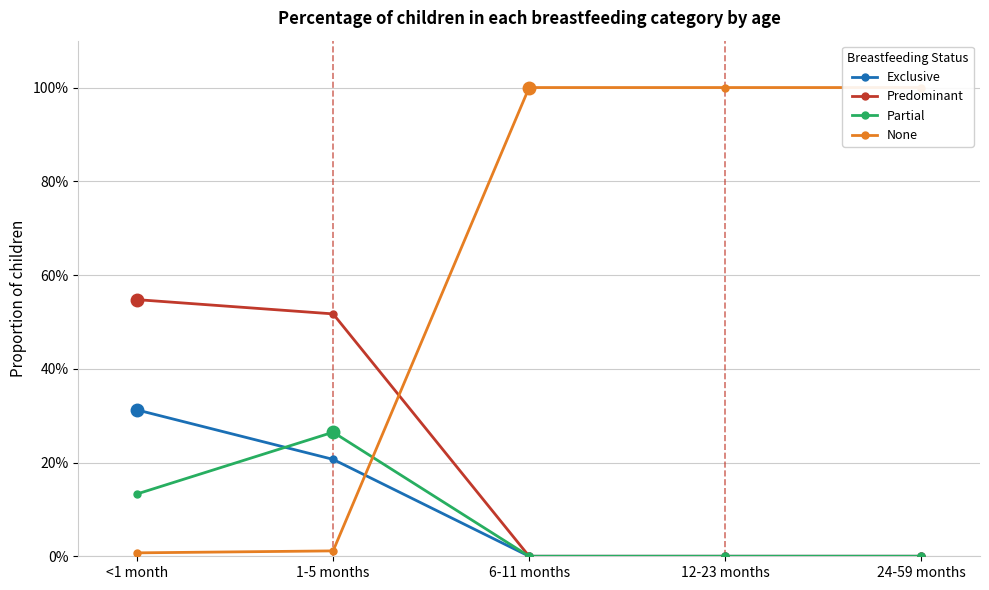

What is the highest value of the Partial series?

0.3